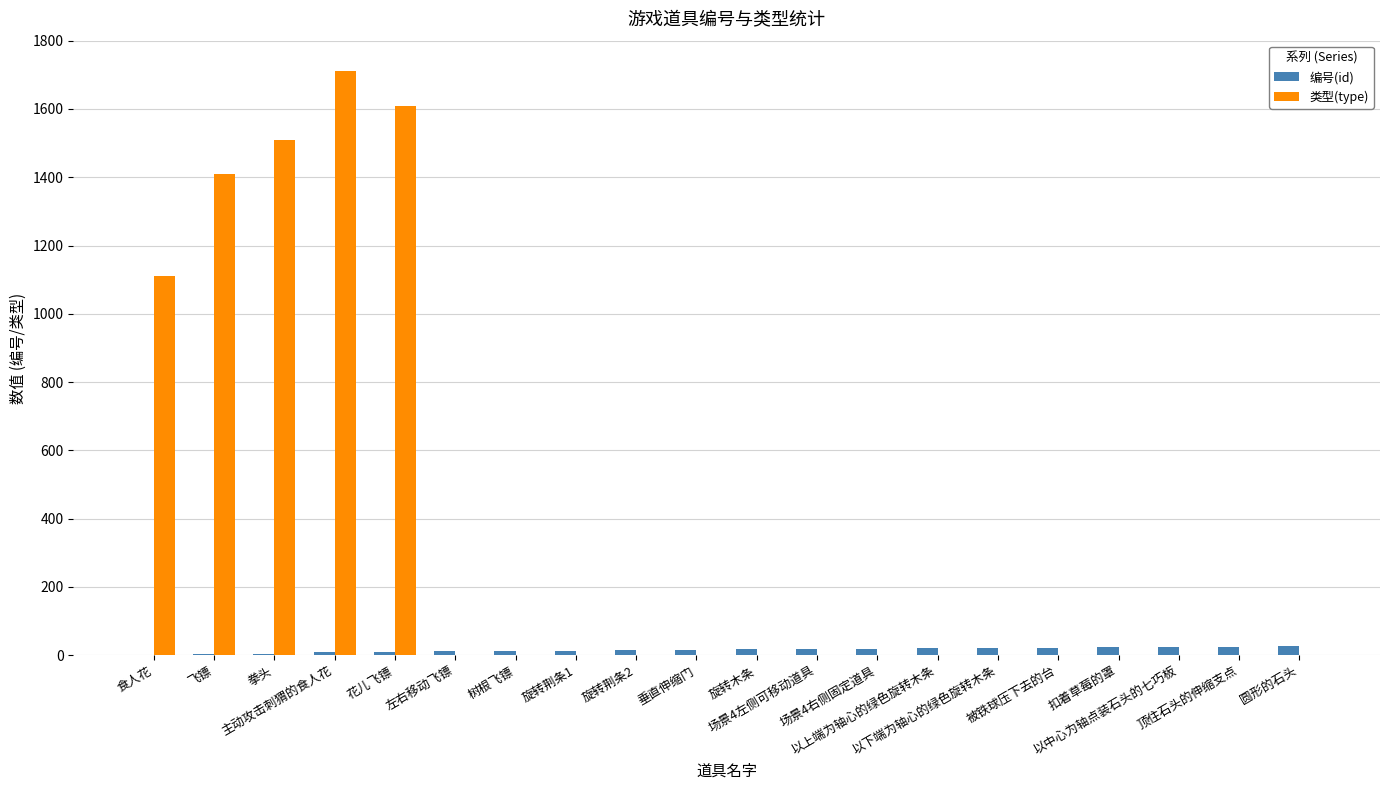

At which category is the sum across all series the highest?

主动攻击刺猬的食人花